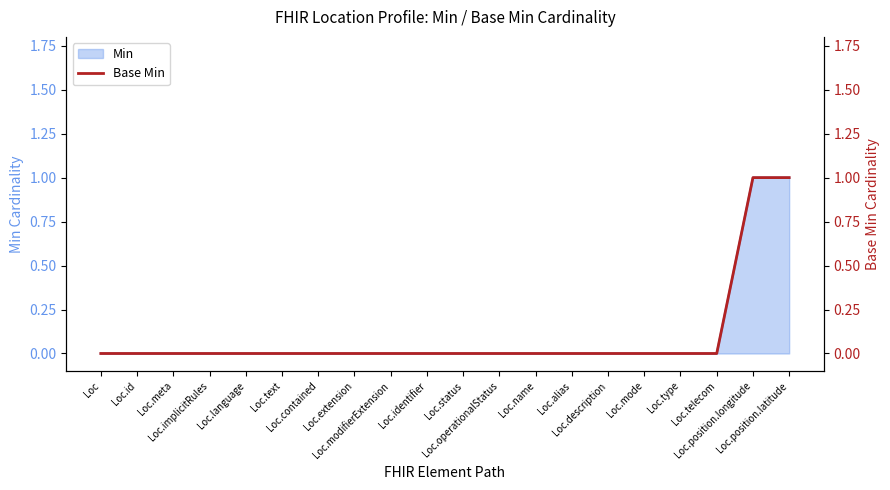

Reading right to left, what are all the values shown in this chart?

Loc.position.latitude=1	Loc.position.longitude=1	Loc.telecom=0	Loc.type=0	Loc.mode=0	Loc.description=0	Loc.alias=0	Loc.name=0	Loc.operationalStatus=0	Loc.status=0	Loc.identifier=0	Loc.modifierExtension=0	Loc.extension=0	Loc.contained=0	Loc.text=0	Loc.language=0	Loc.implicitRules=0	Loc.meta=0	Loc.id=0	Loc=0